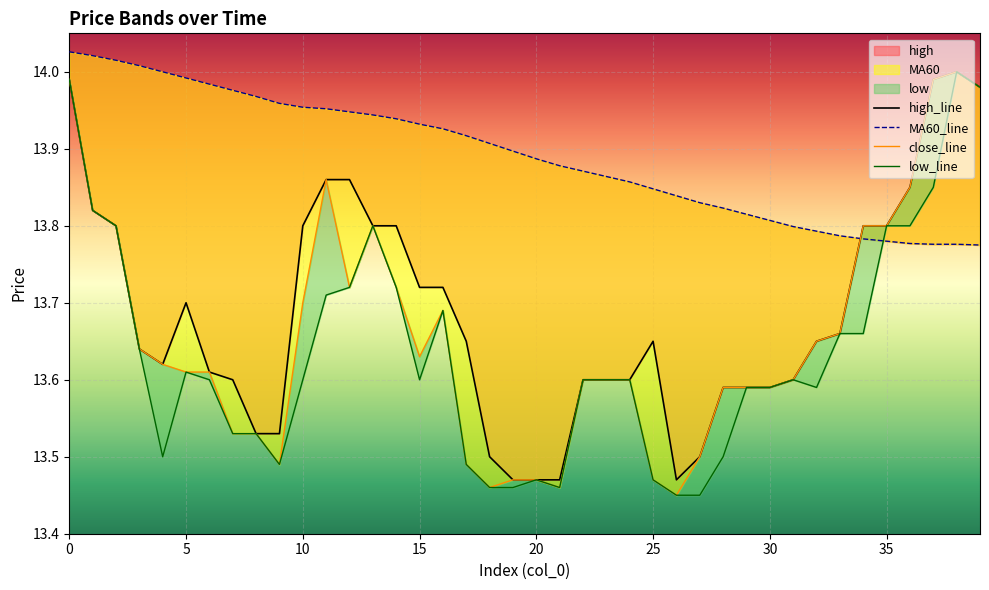

What is the total value across all series at 32?

54.7